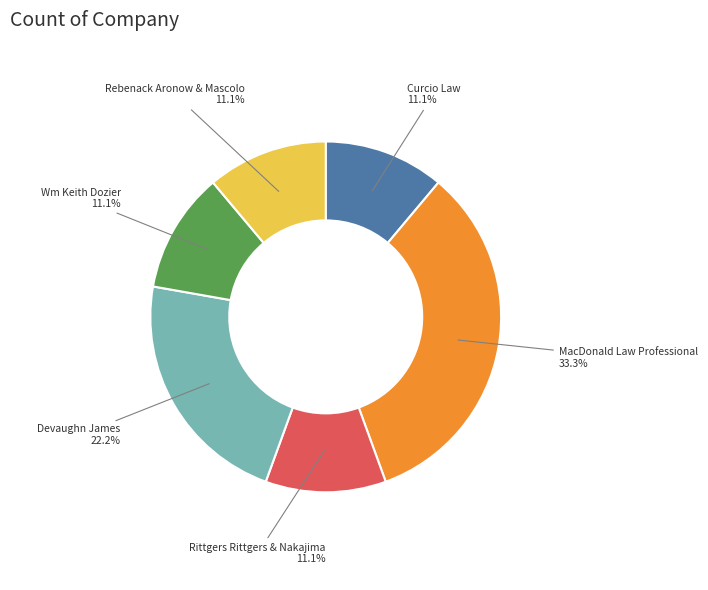

Is there any slice that represents more than half of the pie?

No